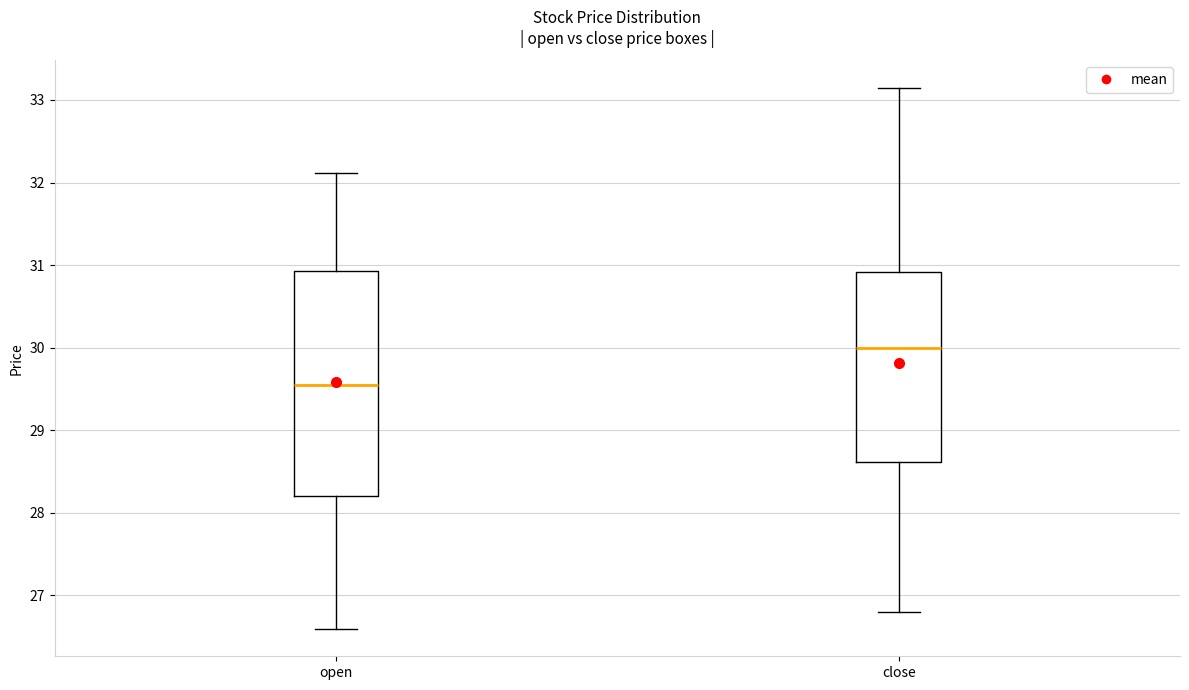

Reading left to right, transcribe this box plot: for each box, give where its median line is, the range the box spans, and where its two whiskers end, as read against the y-axis. The values are not printed on the chart, so give them approximately, as read against the axis.

open: median 29.6, box 28.2 to 30.9, whiskers 26.6 to 32.1
close: median 30.0, box 28.6 to 30.9, whiskers 26.8 to 33.2